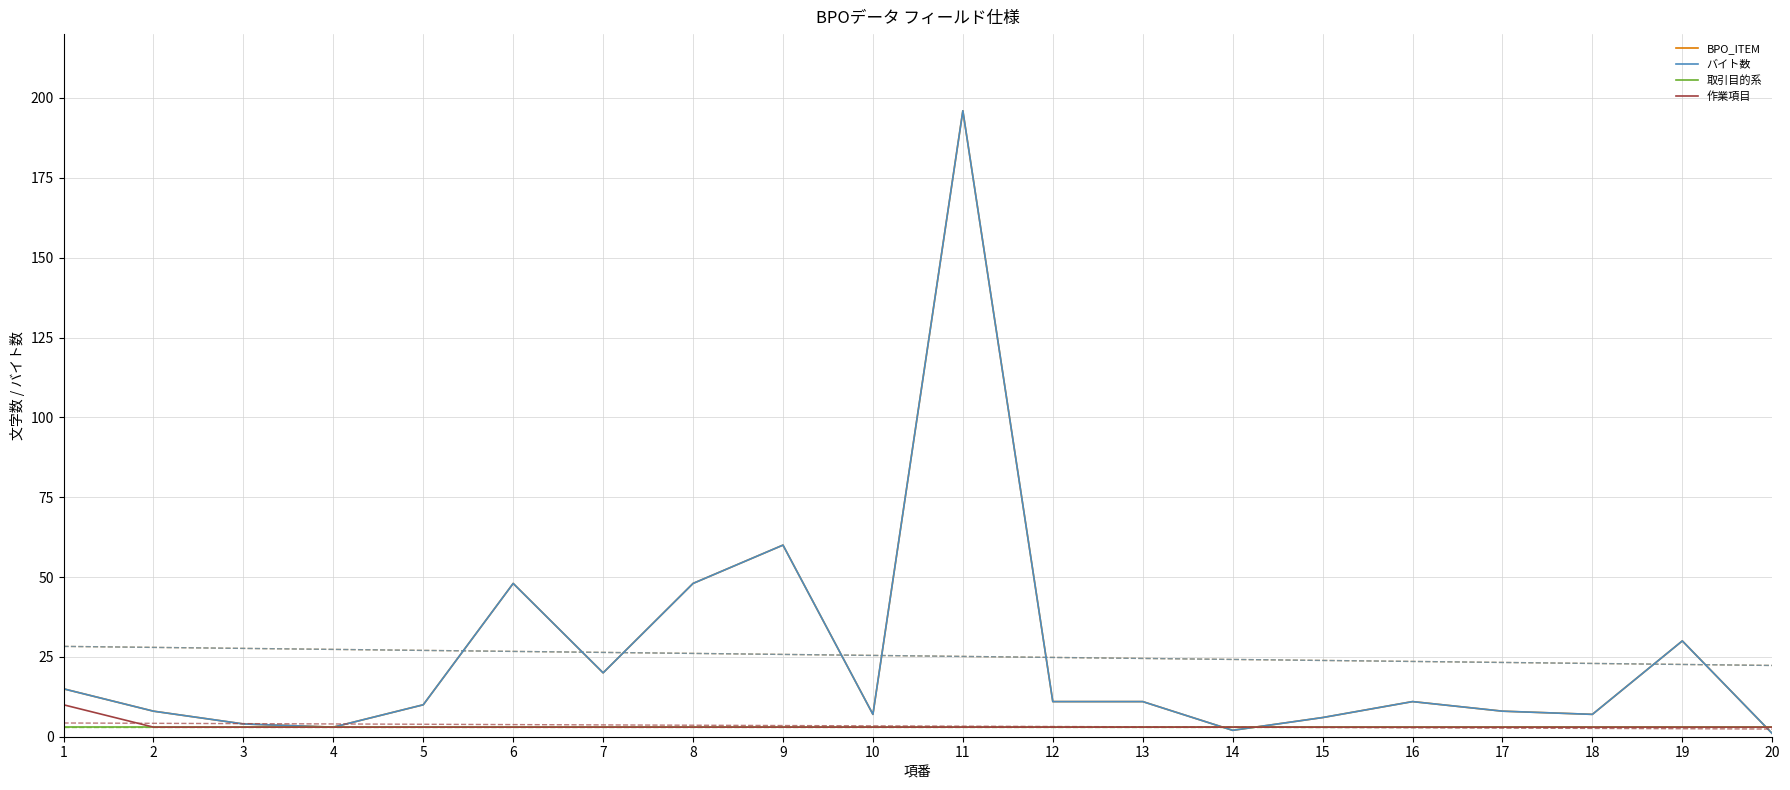

How many values in the バイト数 series are below 11?

10